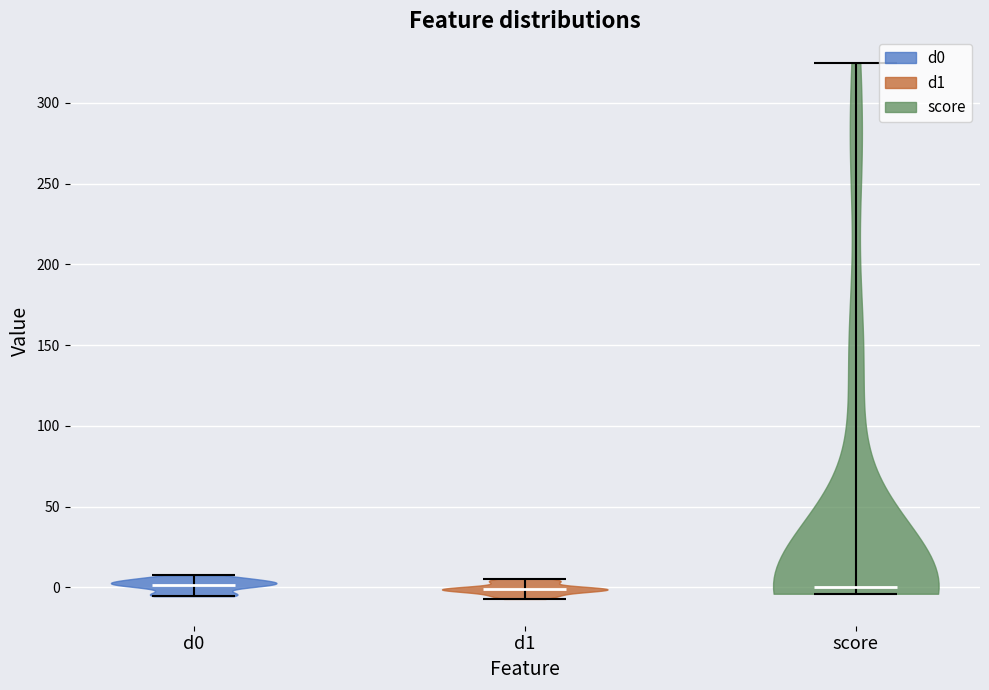

Reading left to right, read every violin against the y-axis: where its median line is, and the lowest and highest points it reaches. The values are not printed on the chart, so give them approximately, as read against the axis.

d0: median line 0, lowest point -5, highest point 10
d1: median line 0, lowest point -5, highest point 5
score: median line 0, lowest point -5, highest point 325